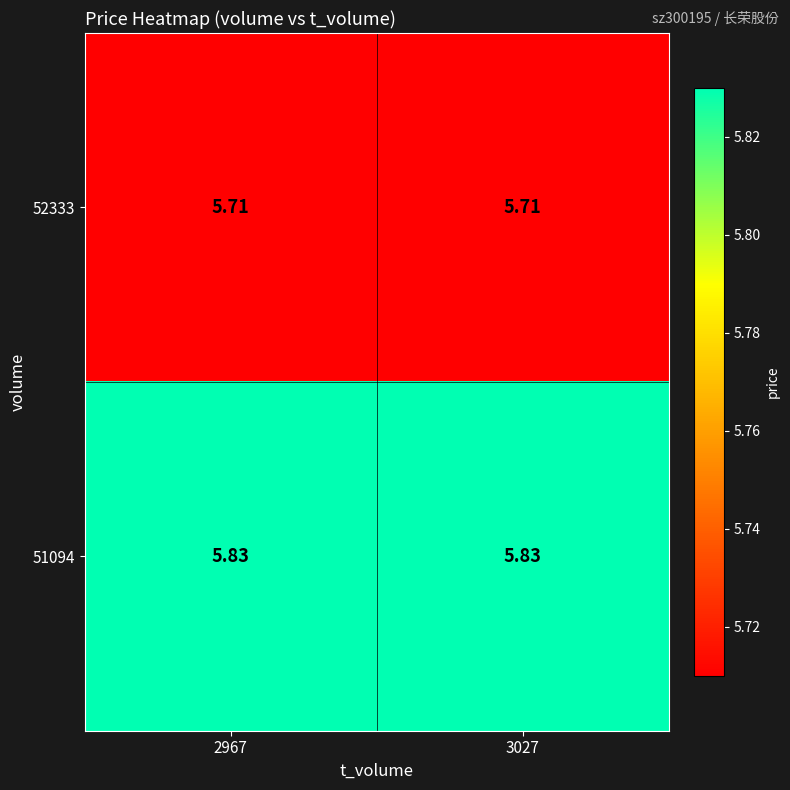

Is the value of 51094 at 2967 greater than the value of 52333 at 2967?

Yes